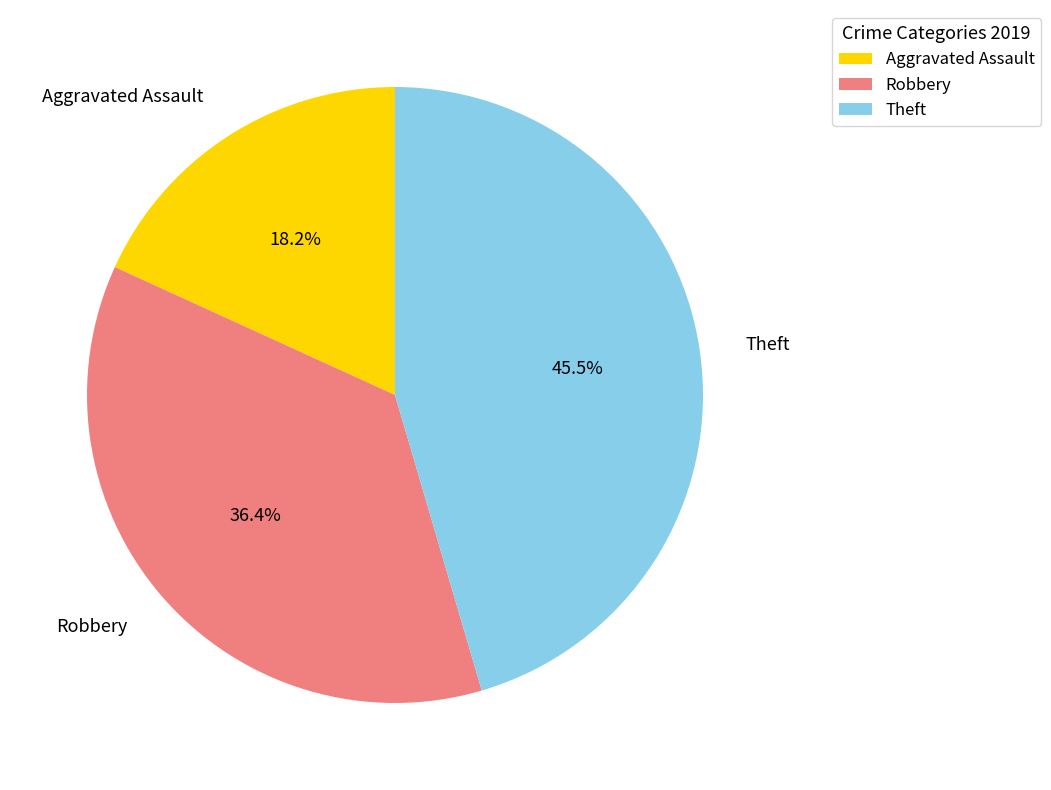

Count the number of slices in the pie.

3